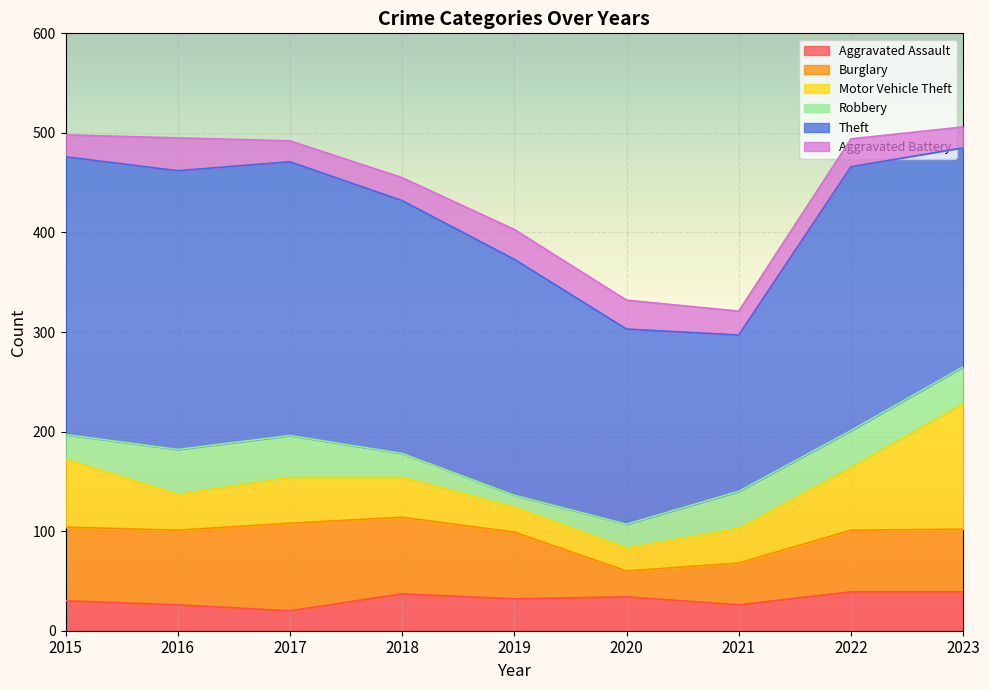

Between which two adjacent categories do Burglary and Aggravated Assault first intersect?

2019 and 2020